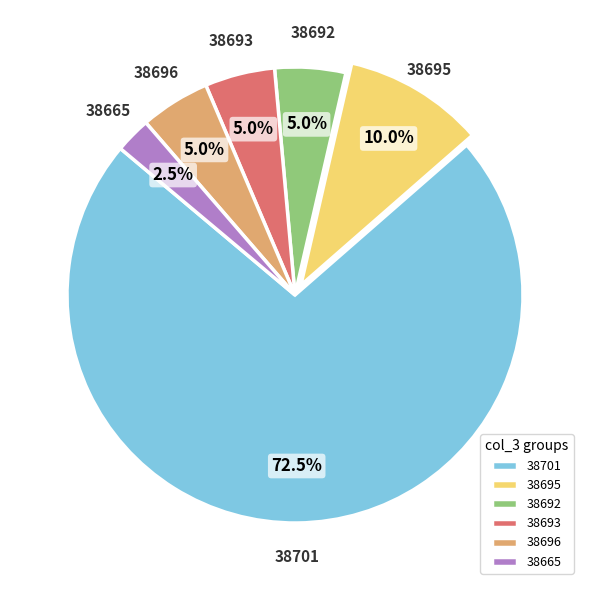

How many segments does this pie chart have?

6